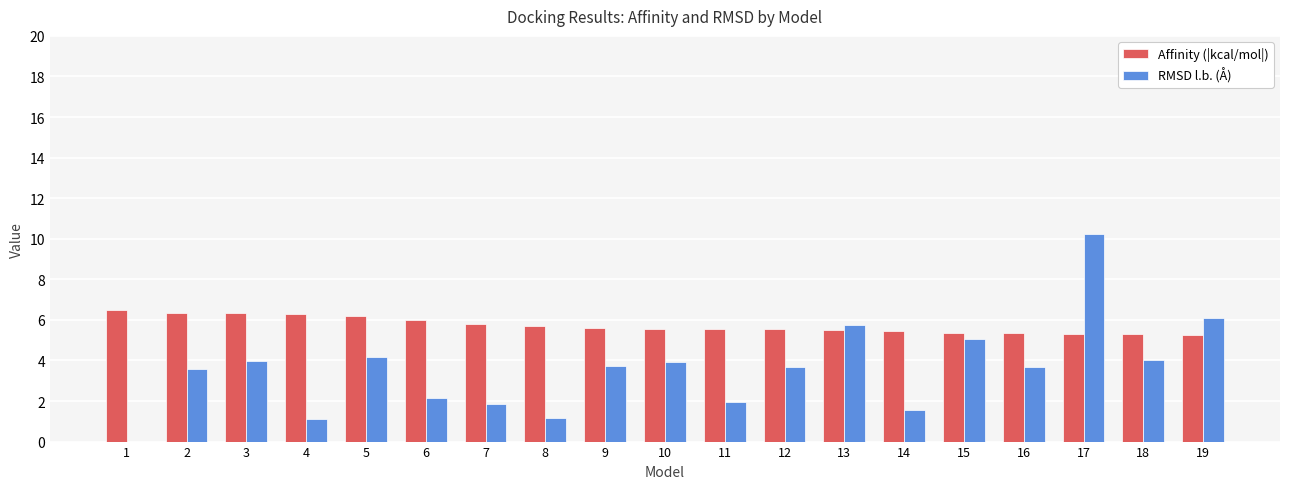

What is the sum of the Affinity (|kcal/mol|) values at 15 and 7?

11.1